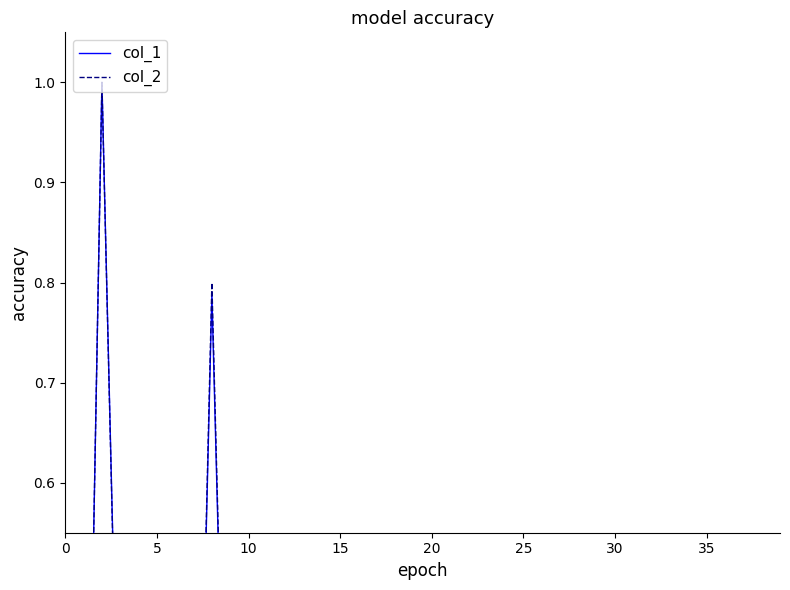

Which series ends up on top after the final intersection of col_1 and col_2?

col_2